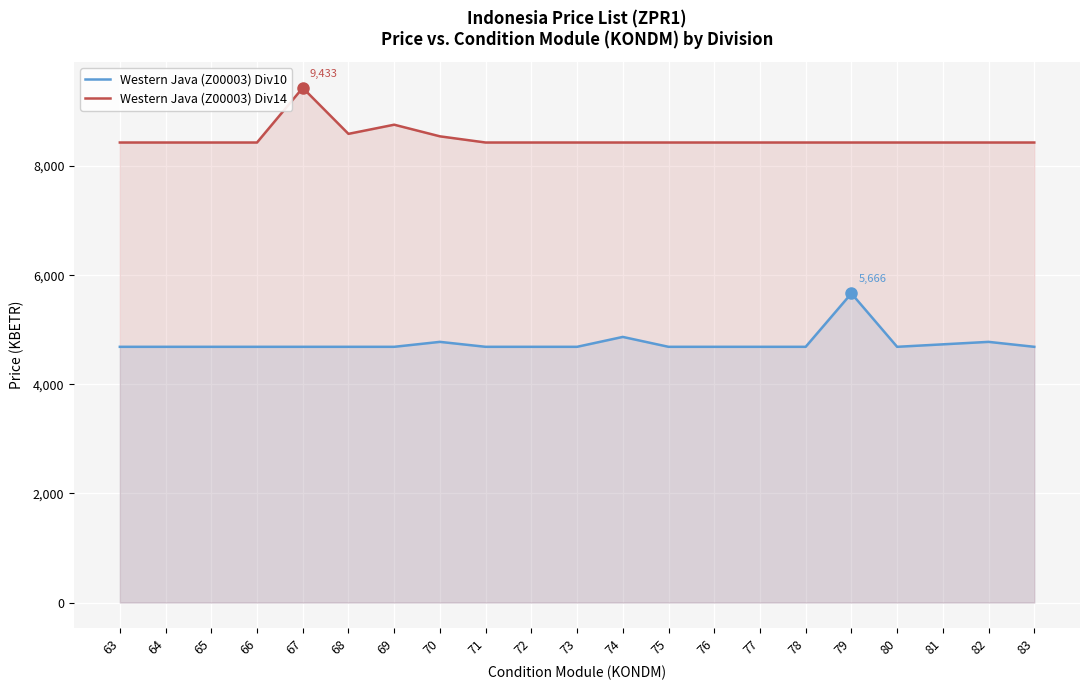

True or false: Western Java (Z00003) Div10 and Western Java (Z00003) Div14 intersect in this chart.

False